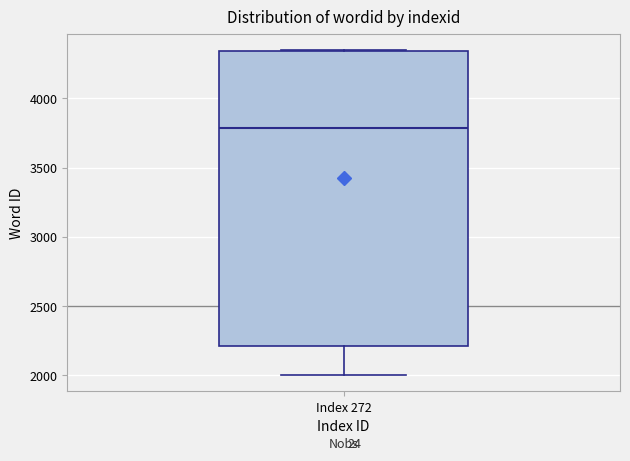

Transcribe this box plot: give where the median line is, the range the box spans, and where the two whiskers end, as read against the y-axis. The values are not printed on the chart, so give them approximately, as read against the axis.

median 3800, box 2200 to 4350, whiskers 2000 to 4350